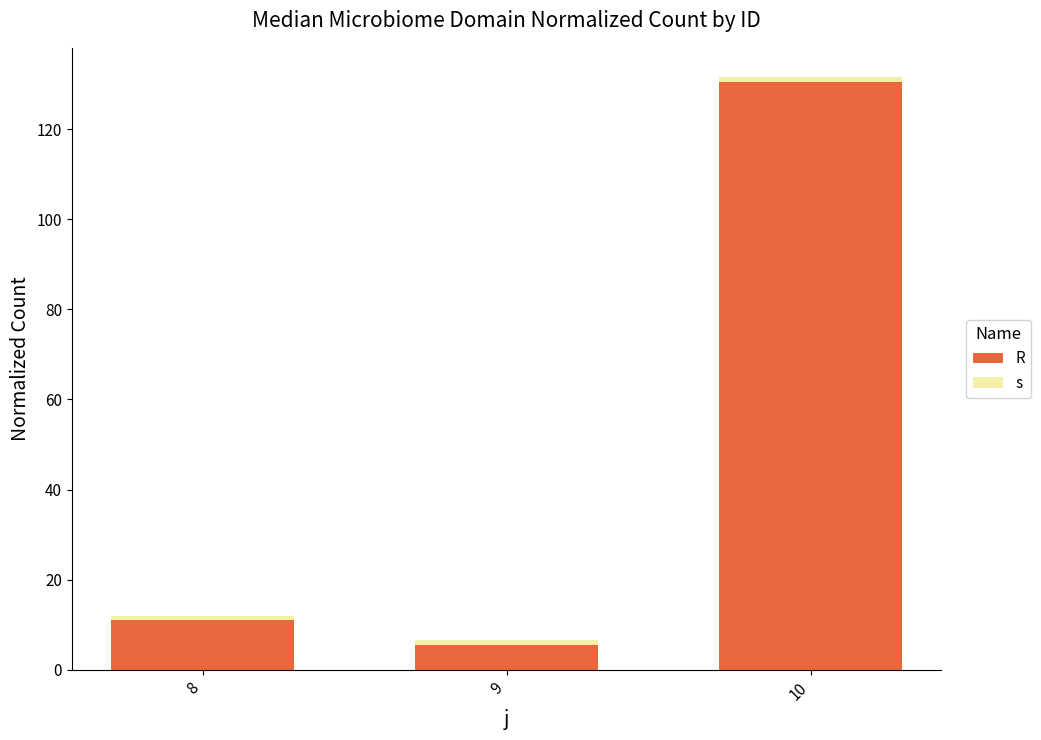

What is the total value across all series at 8?

12.0